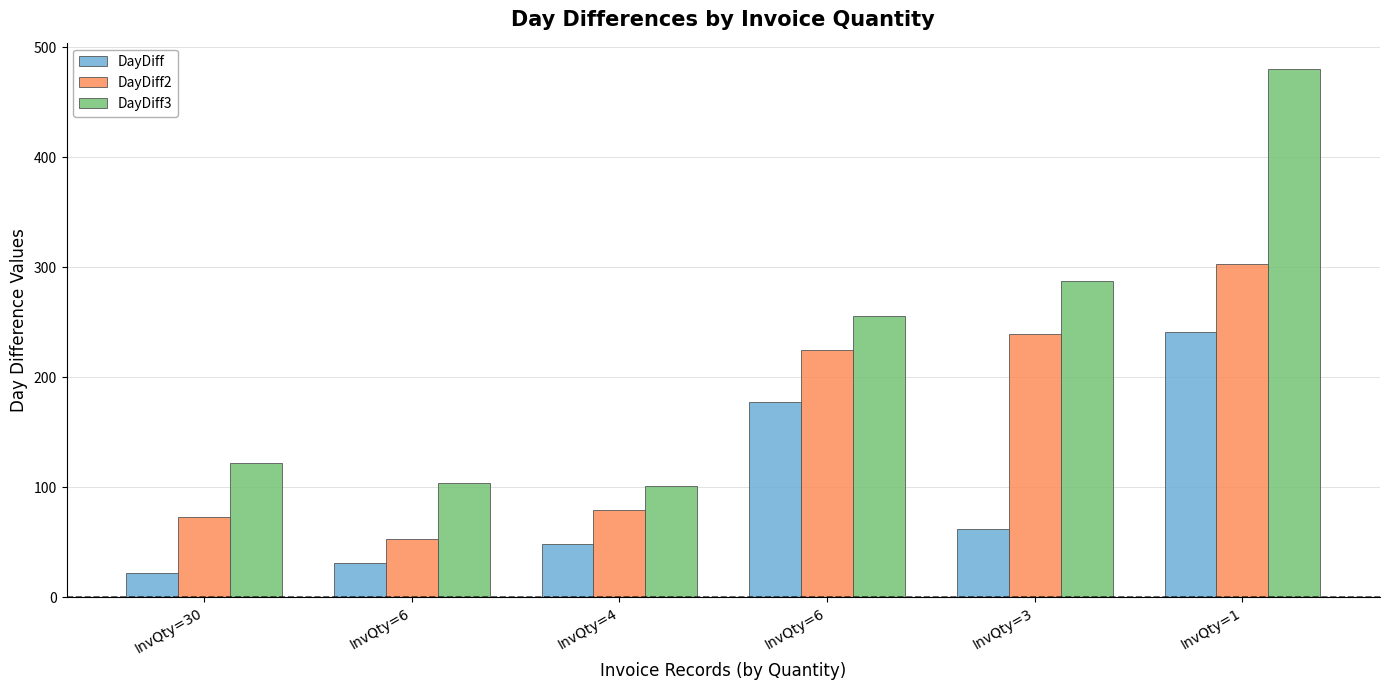

True or false: DayDiff has a value of 31 at InvQty=6.

True